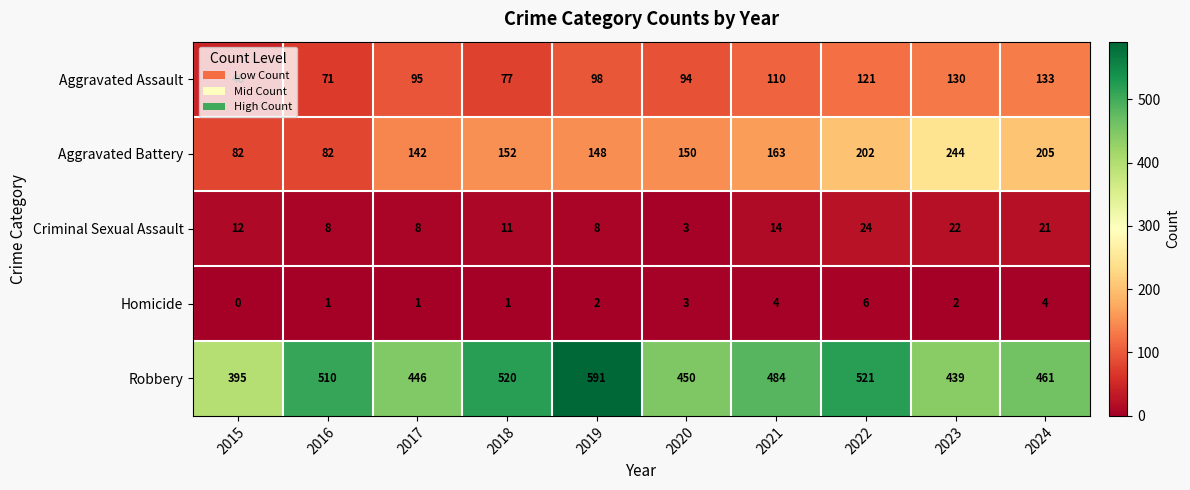

Is it true that Criminal Sexual Assault equals 14 at 2021?

True